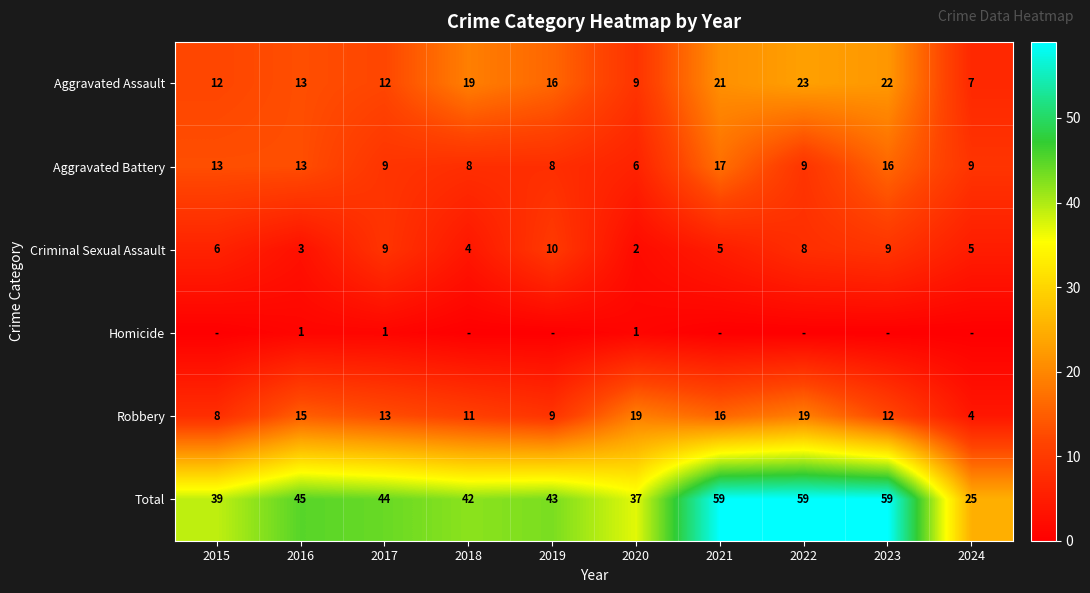

The Aggravated Assault series shows 31 at 2023. True or false?

False